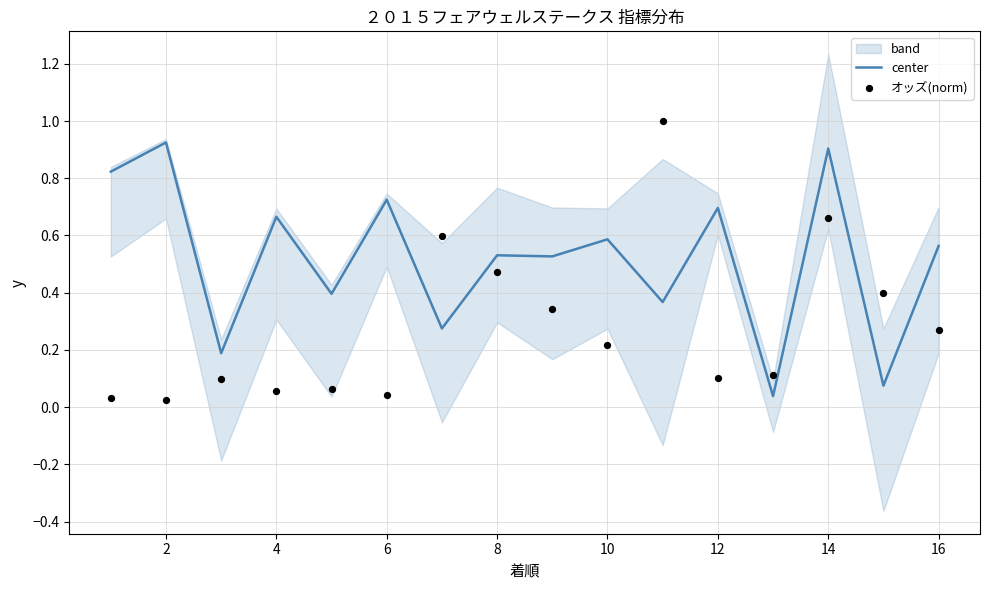

The center series shows 0.7 at 12. True or false?

True